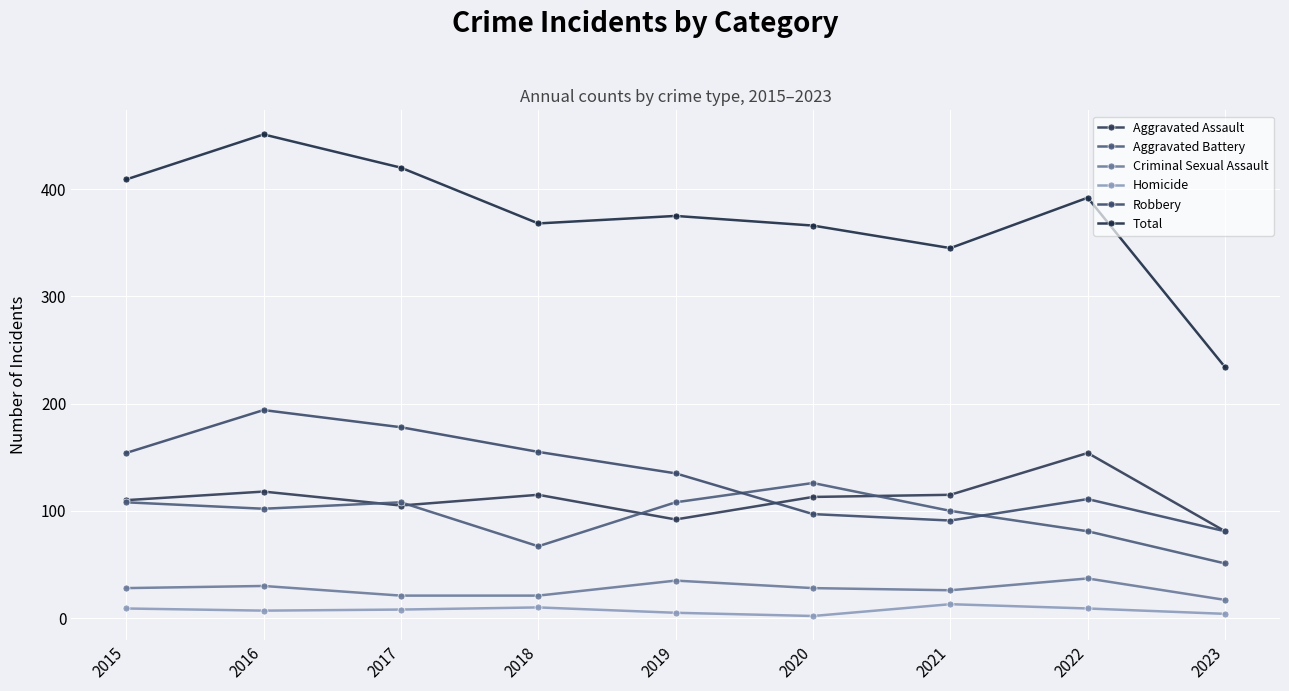

What is the value of the Aggravated Battery point at the 6th from the left?

126